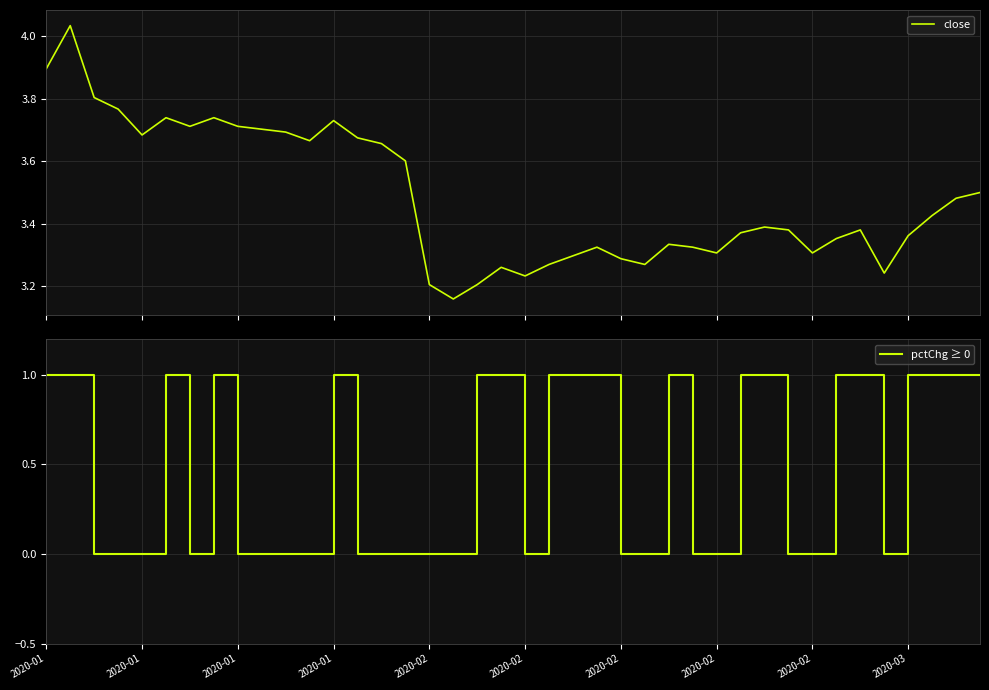

True or false: close and pctChg ≥ 0 cross at least once.

False